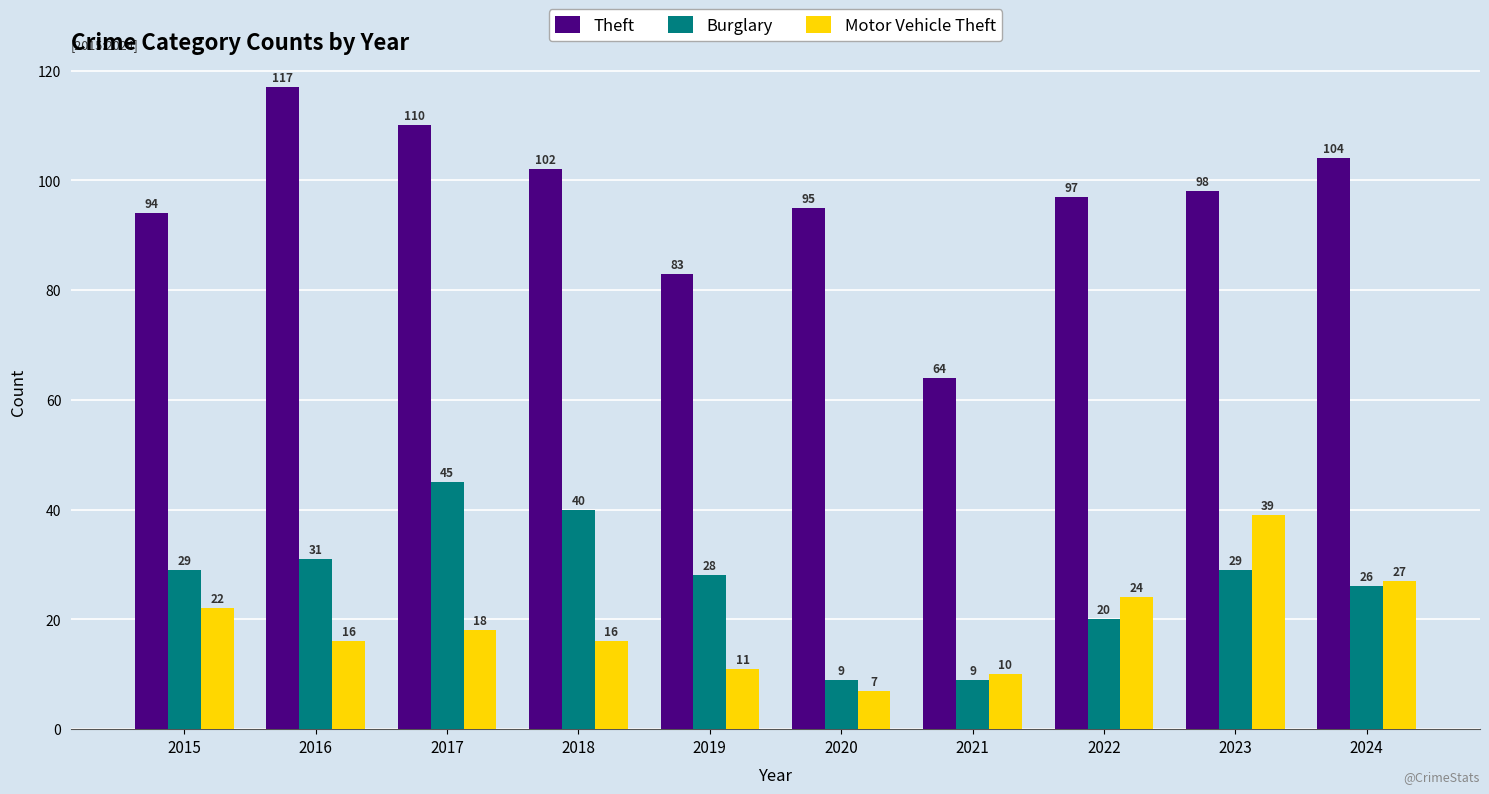

Reading left to right, what are all the values shown in this chart?

Theft: 2015=94	2016=117	2017=110	2018=102	2019=83	2020=95	2021=64	2022=97	2023=98	2024=104
Burglary: 2015=29	2016=31	2017=45	2018=40	2019=28	2020=9	2021=9	2022=20	2023=29	2024=26
Motor Vehicle Theft: 2015=22	2016=16	2017=18	2018=16	2019=11	2020=7	2021=10	2022=24	2023=39	2024=27